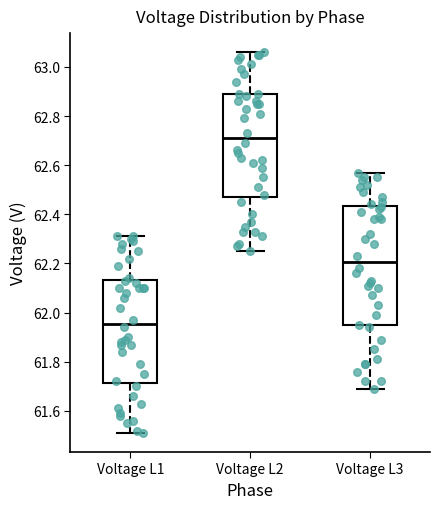

Comparing the boxes themselves (not the whiskers), which one is the tallest?

Voltage L3